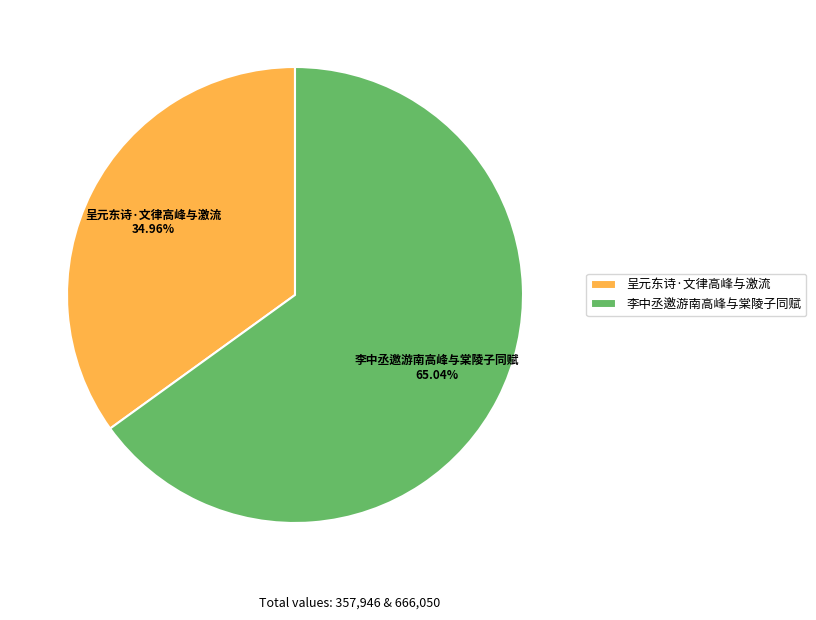

How many slices are in this pie chart?

2